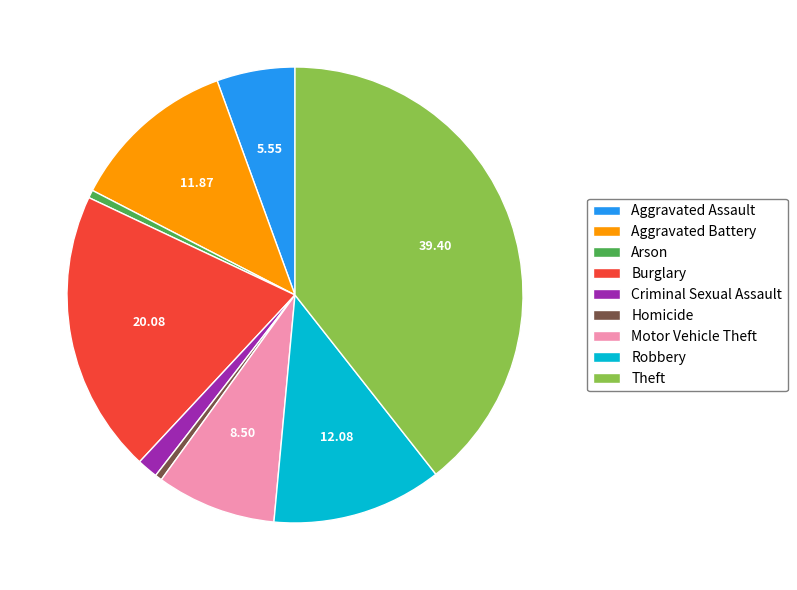

Approximately how many times larger is the value at Burglary compared to Robbery?

1.7